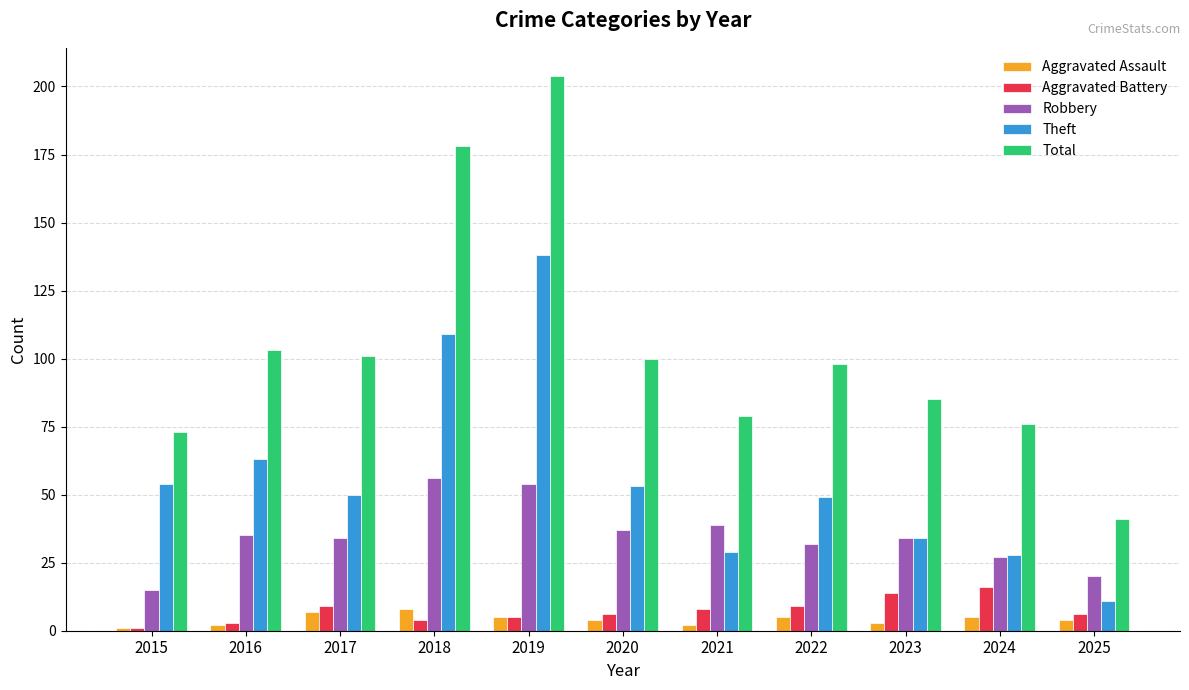

True or false: Robbery has a value of 27 at 2024.

True